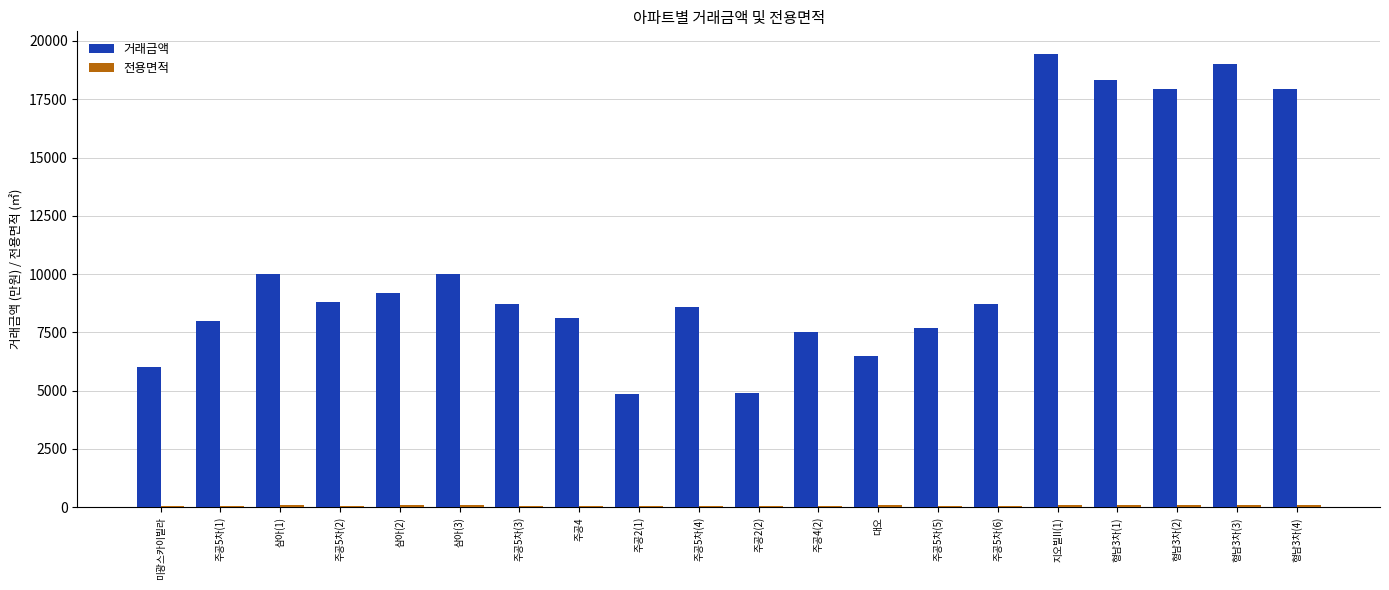

Which series changed the most between 삼아(3) and 형남3차(2)?

거래금액